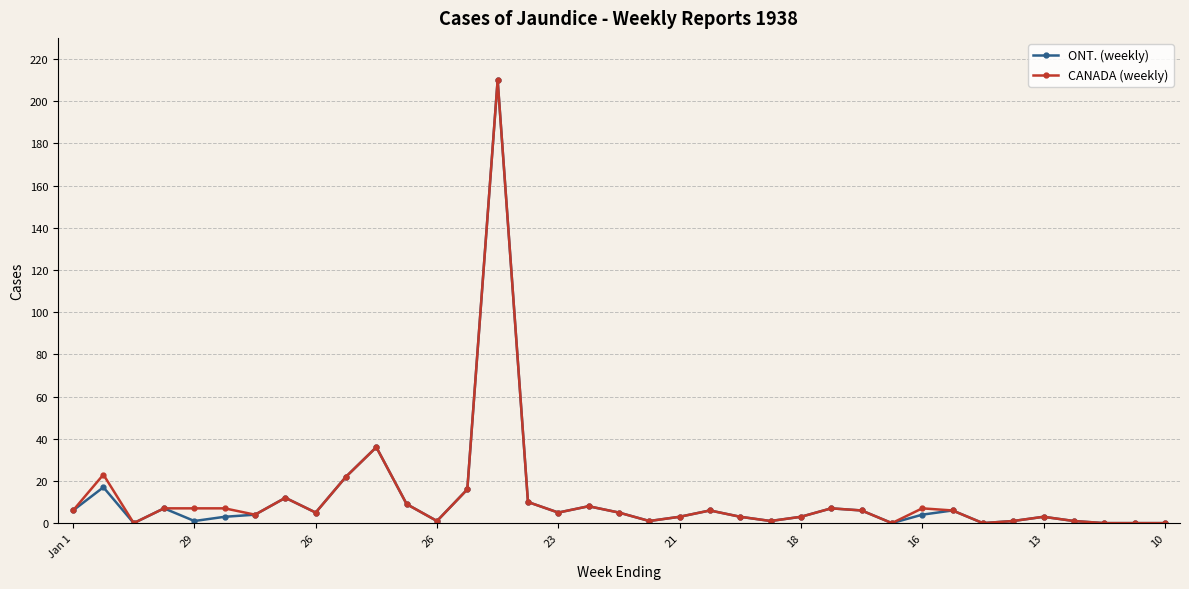

What is the maximum value shown in the chart?

210